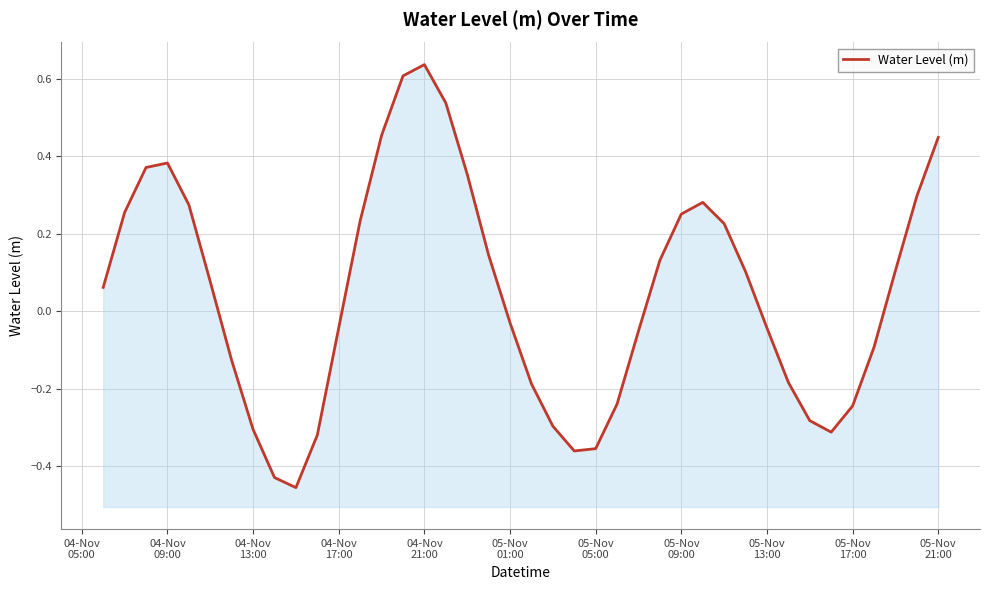

How many distinct data groups are displayed?

1